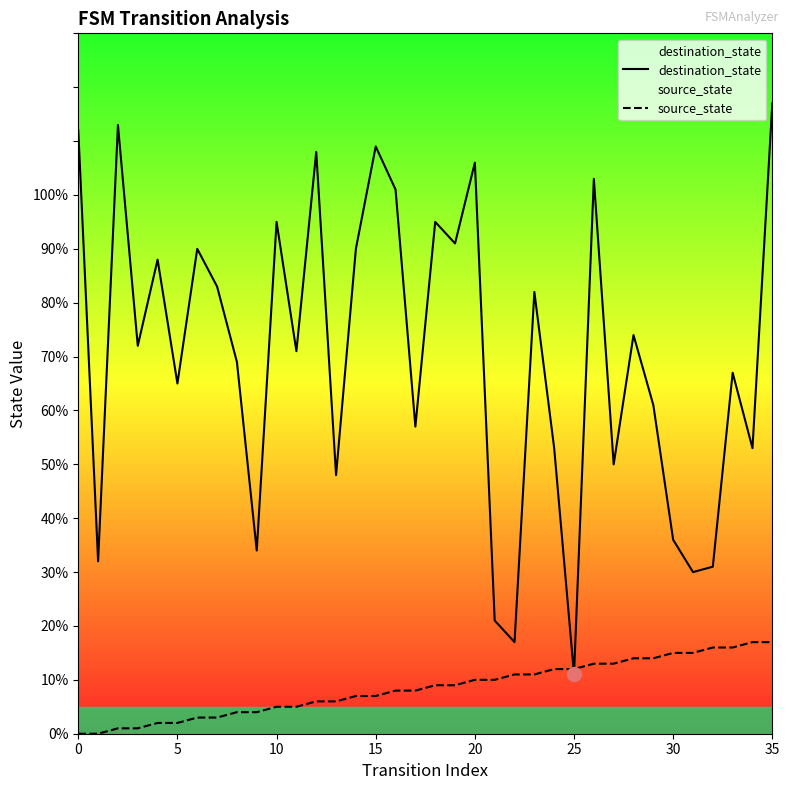

At which label does destination_state reach its peak?

35